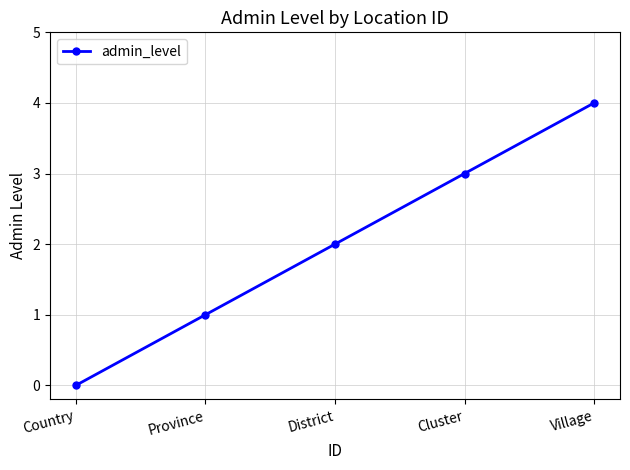

True or false: the data has more than 1 interior local peaks.

False